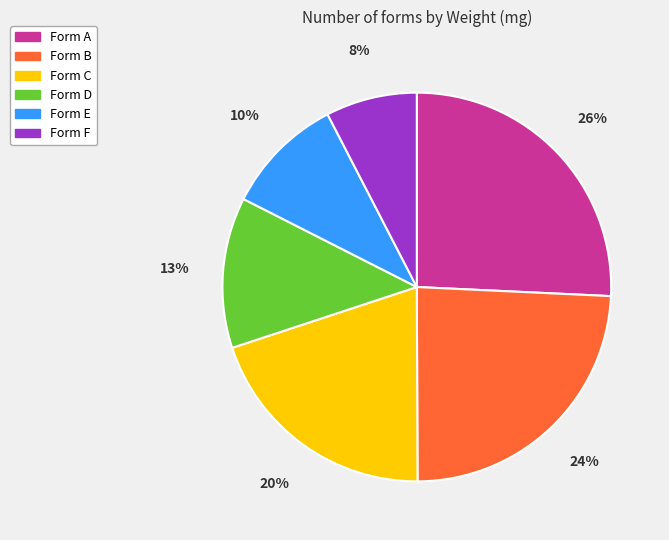

To the nearest percent, what is the difference between the largest and smallest slice percentages?

18%